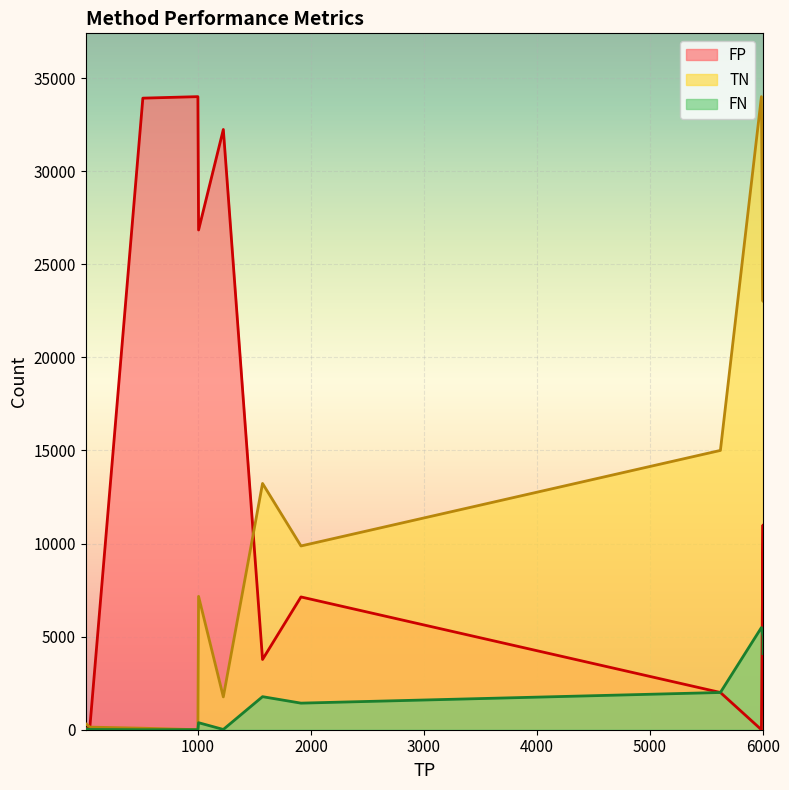

Which series changed the most between 513 and 6000?

FP